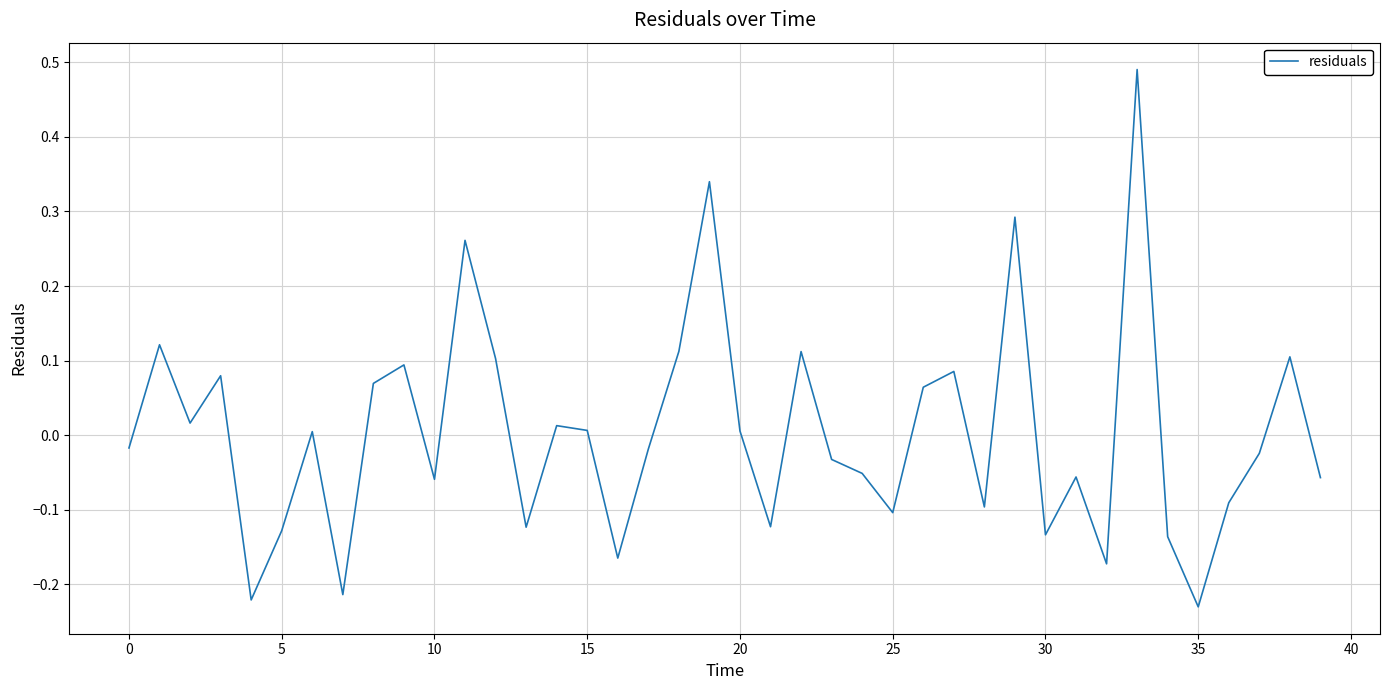

What is the difference between the second highest and minimum values?

0.6